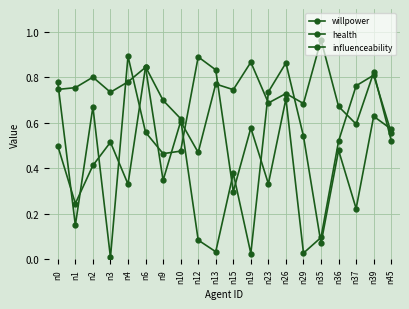

At how many categories does at least one series exceed 0?

20